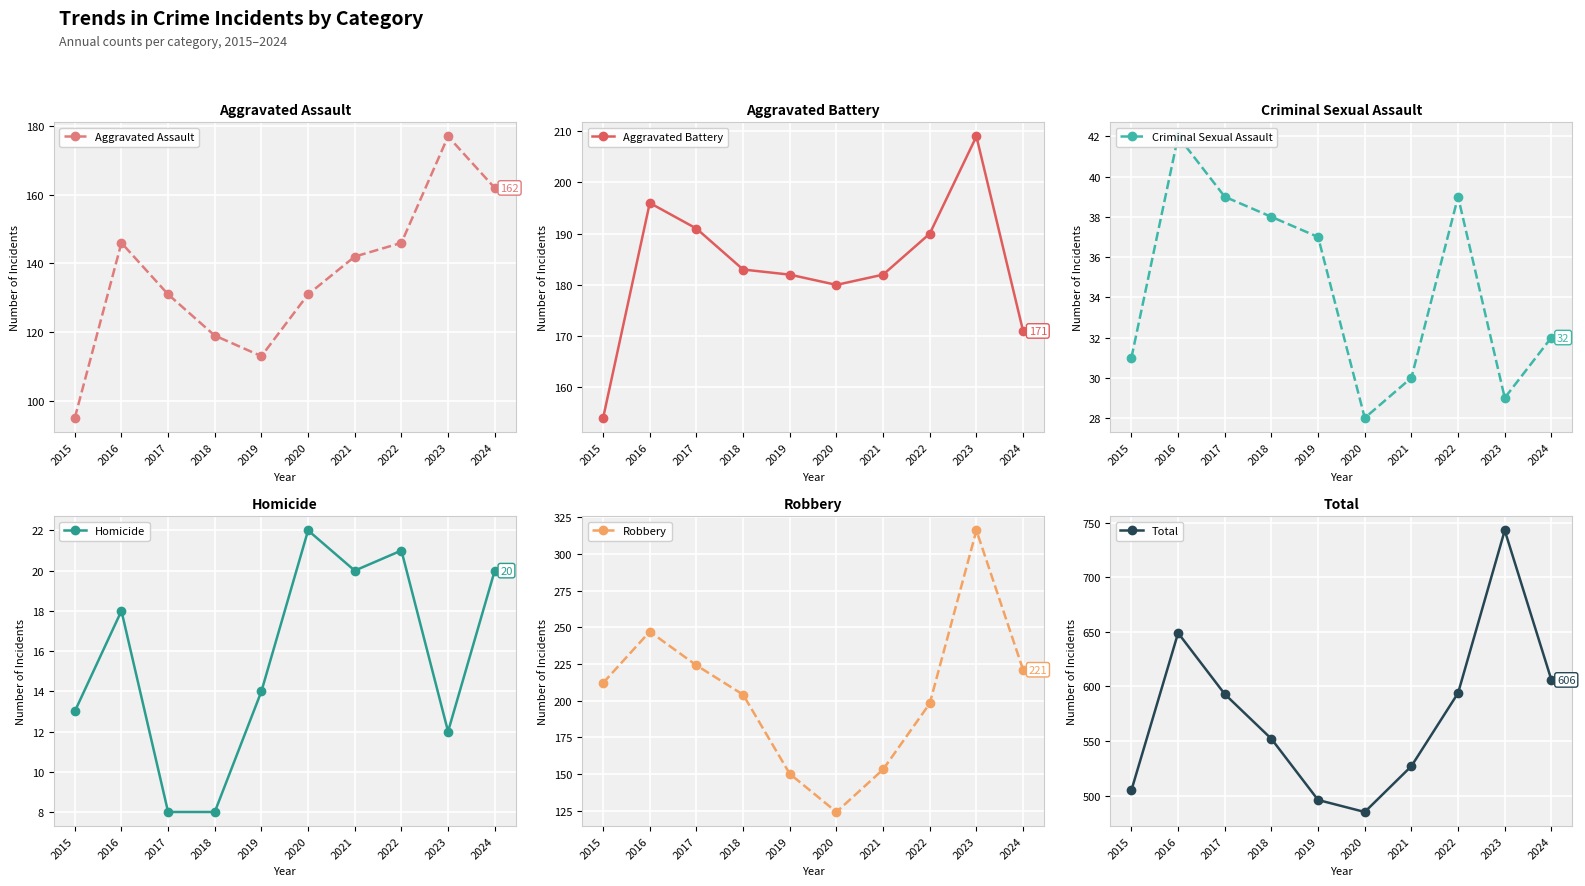

Which has a higher value, 2017 or 2021?

2021